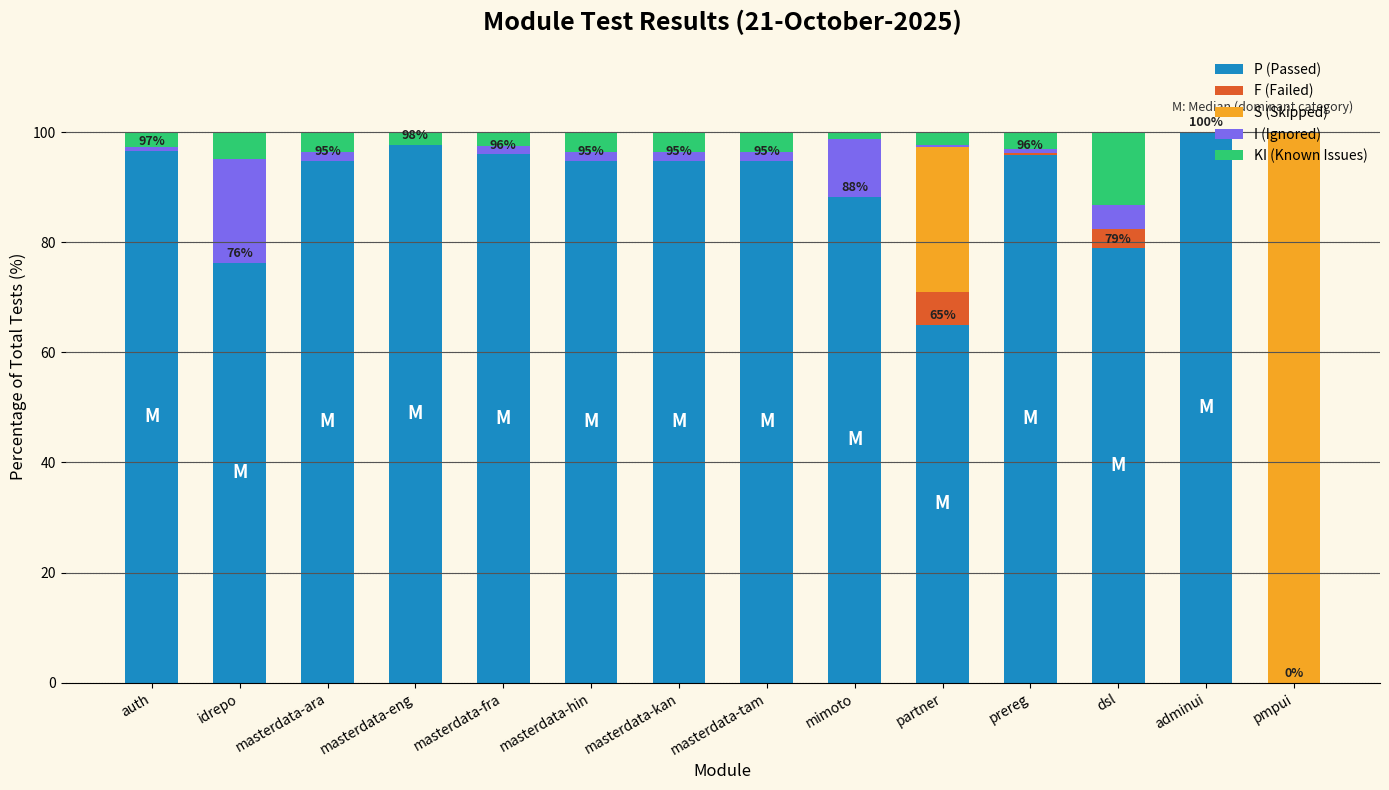

What is the highest value of the P (Passed) series?

100.0